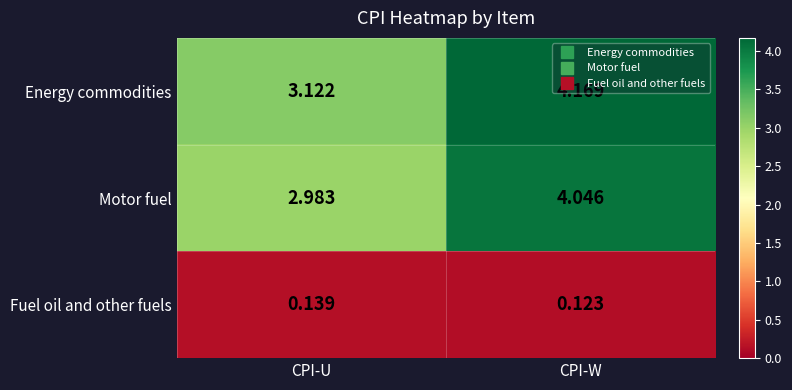

Which label corresponds to the largest value in the chart?

CPI-W